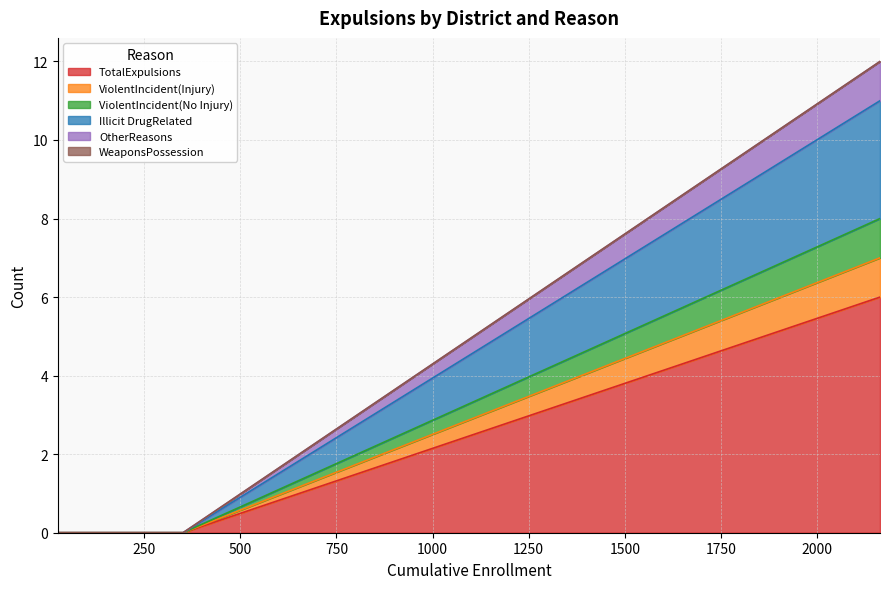

What is the label of the 6th point from the right?

Bishop Unified